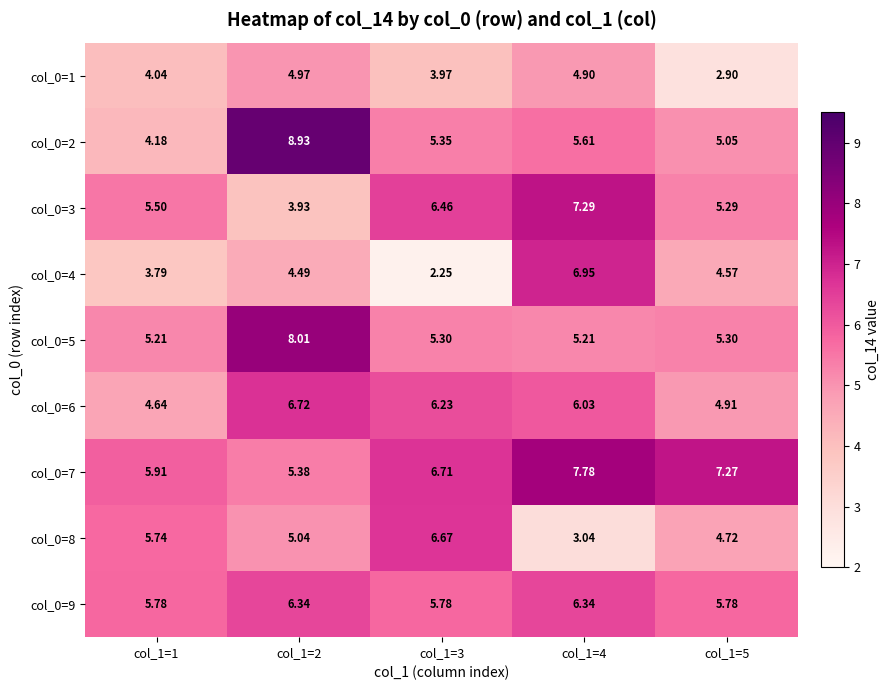

At how many categories does at least one series exceed 6?

4